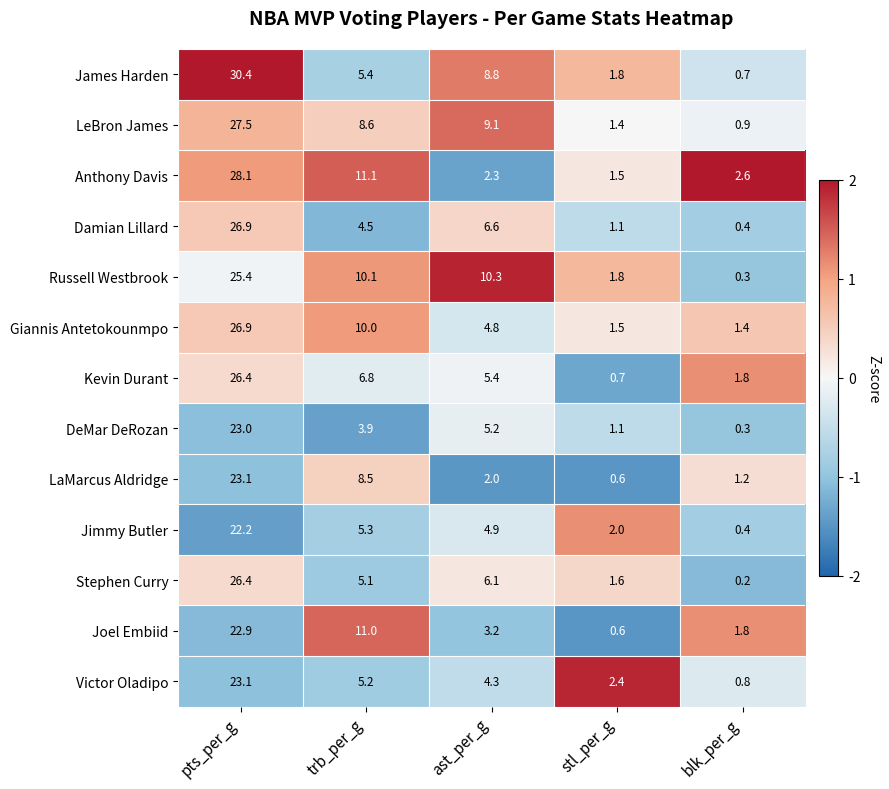

Rank the series at ast_per_g from highest to lowest value.

Russell Westbrook, LeBron James, James Harden, Damian Lillard, Stephen Curry, Kevin Durant, DeMar DeRozan, Jimmy Butler, Giannis Antetokounmpo, Victor Oladipo, Joel Embiid, Anthony Davis, LaMarcus Aldridge